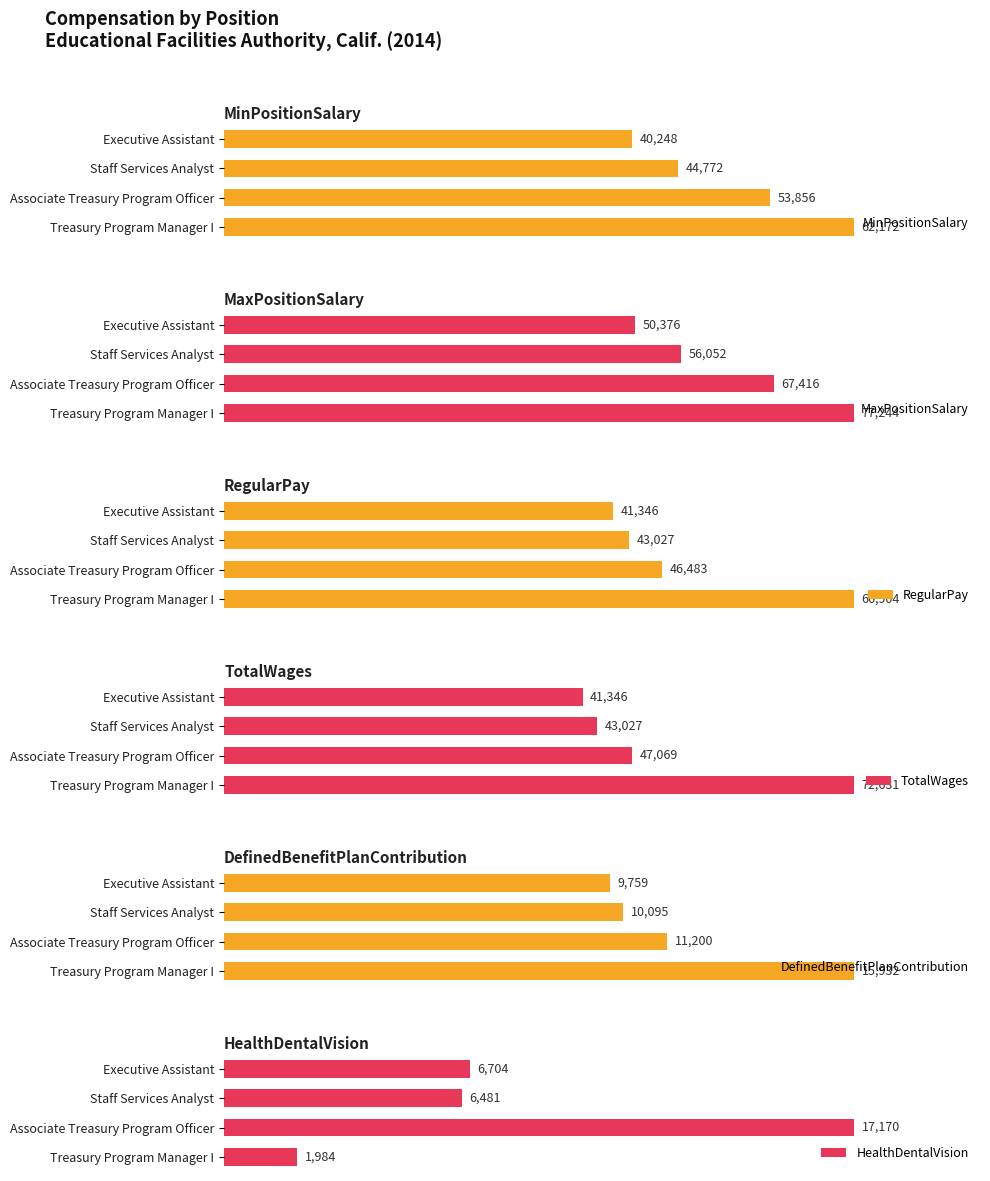

List the labels in order of MinPositionSalary value, largest first.

Treasury Program Manager I, Associate Treasury Program Officer, Staff Services Analyst, Executive Assistant